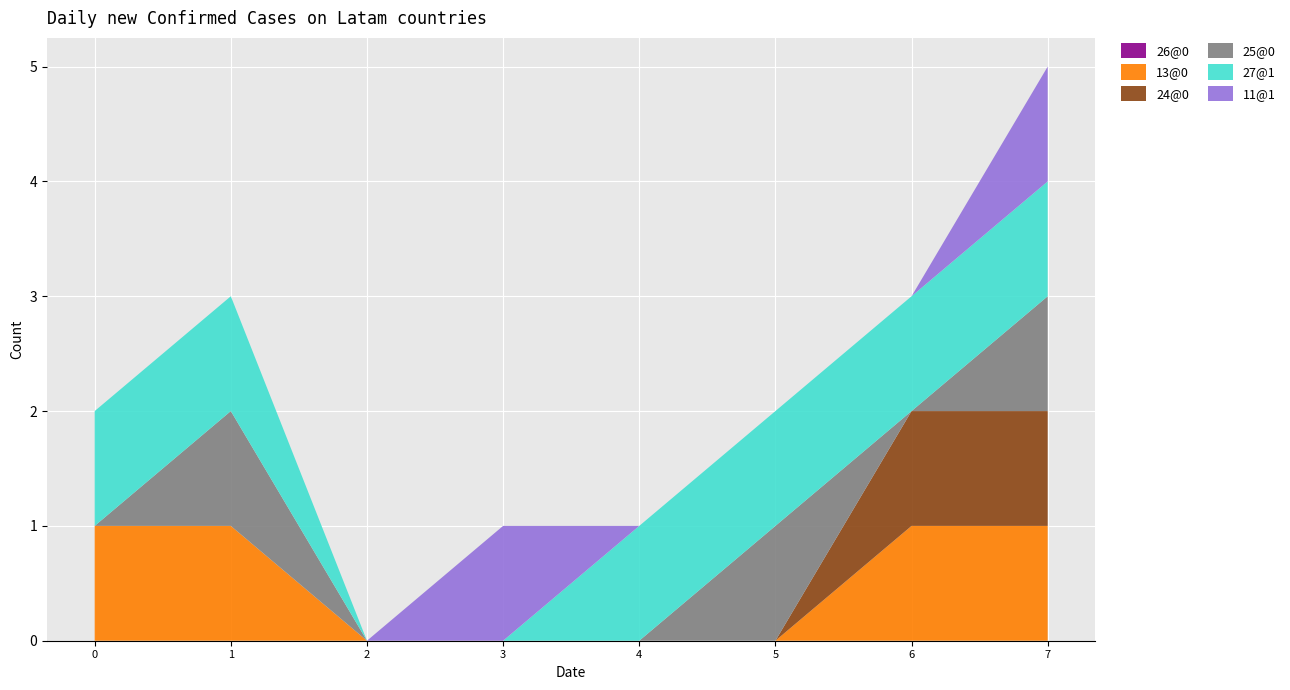

Reading right to left, transcribe all the data shown in this chart.

26@0: 0	0	0	0	0	0	0	0
13@0: 1	1	0	0	0	0	1	1
24@0: 1	1	0	0	0	0	0	0
25@0: 1	0	1	0	0	0	1	0
27@1: 1	1	1	1	0	0	1	1
11@1: 1	0	0	0	1	0	0	0